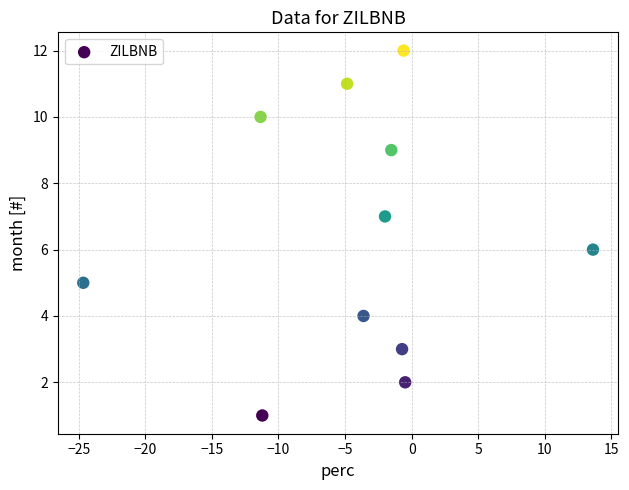

What is the average Y value?

6